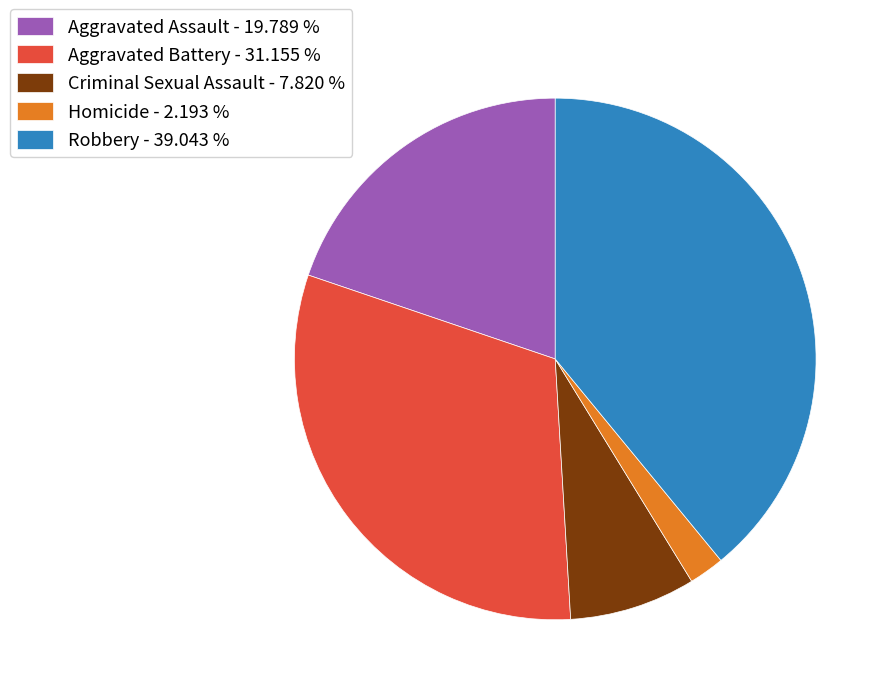

Which slice is the smallest?

Homicide